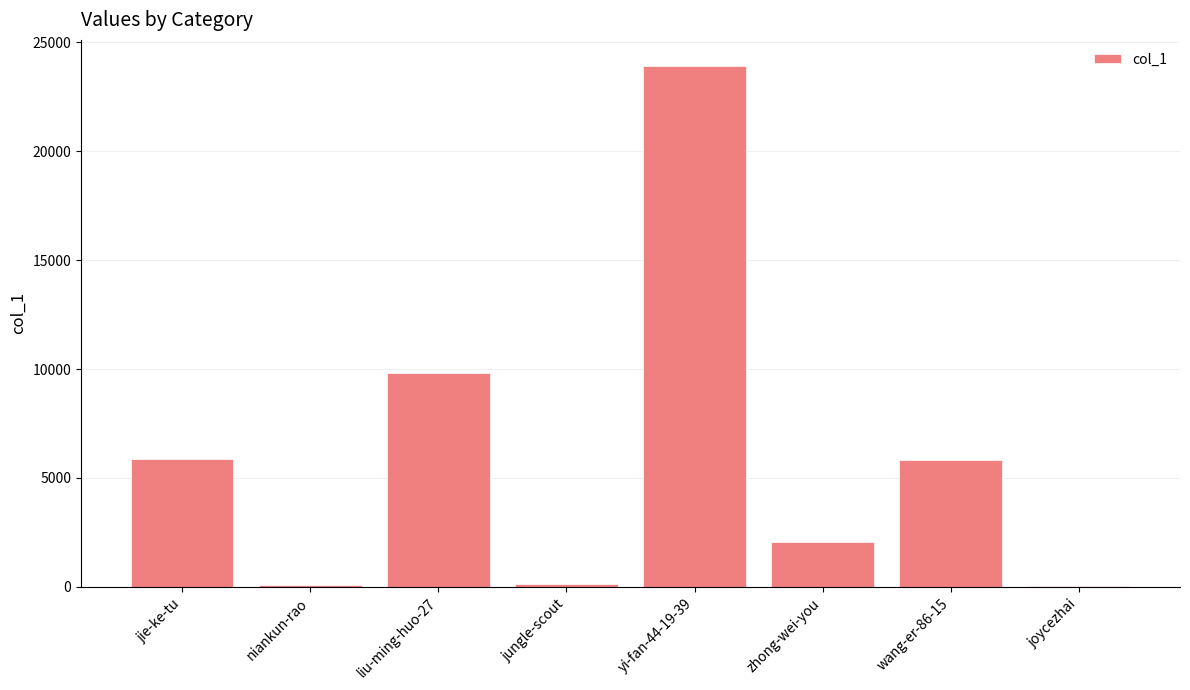

Which label corresponds to the largest value in the chart?

yi-fan-44-19-39